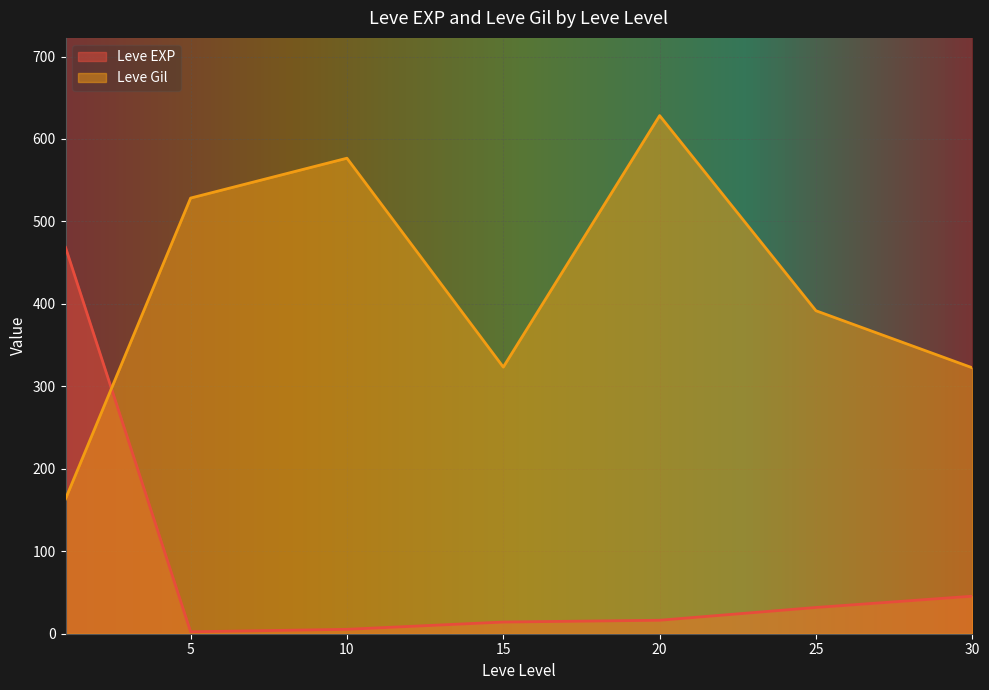

What is the approximate value of Leve Gil at 10?

576.7